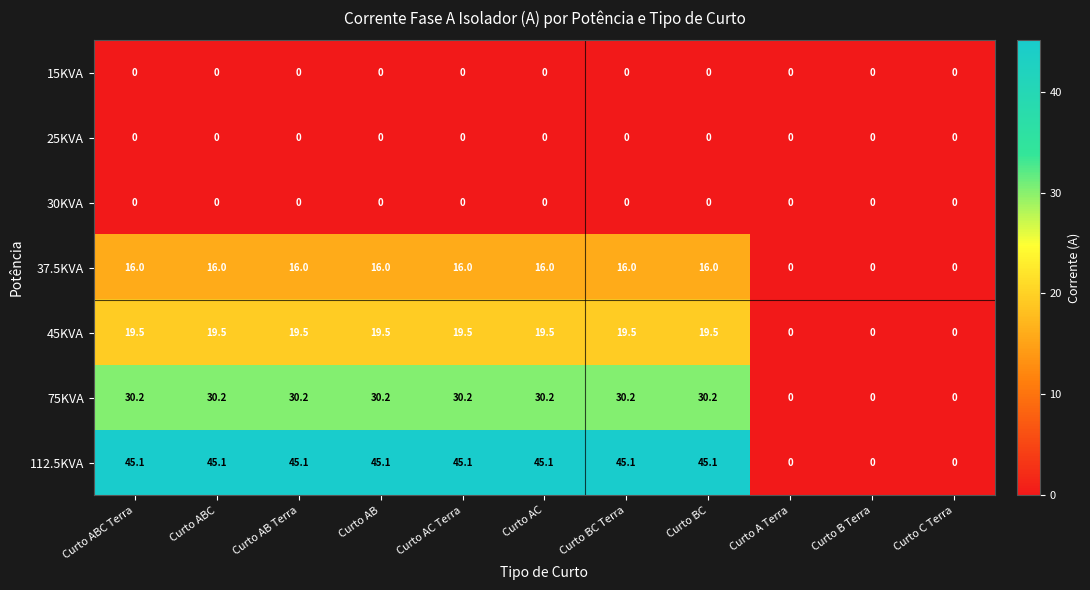

Which series has the largest total across all categories?

112.5KVA